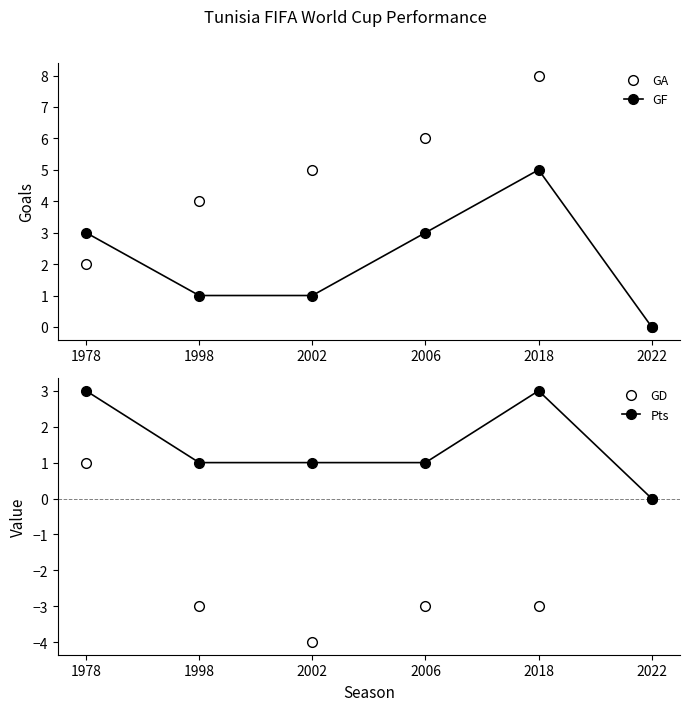

True or false: GF has a value of 2 at 2006.

False